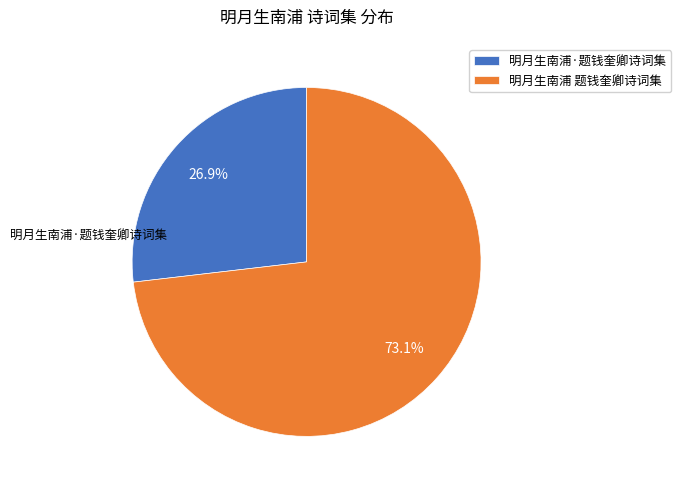

Is it true that 明月生南浦 题钱奎卿诗词集 is 73% of the pie?

True